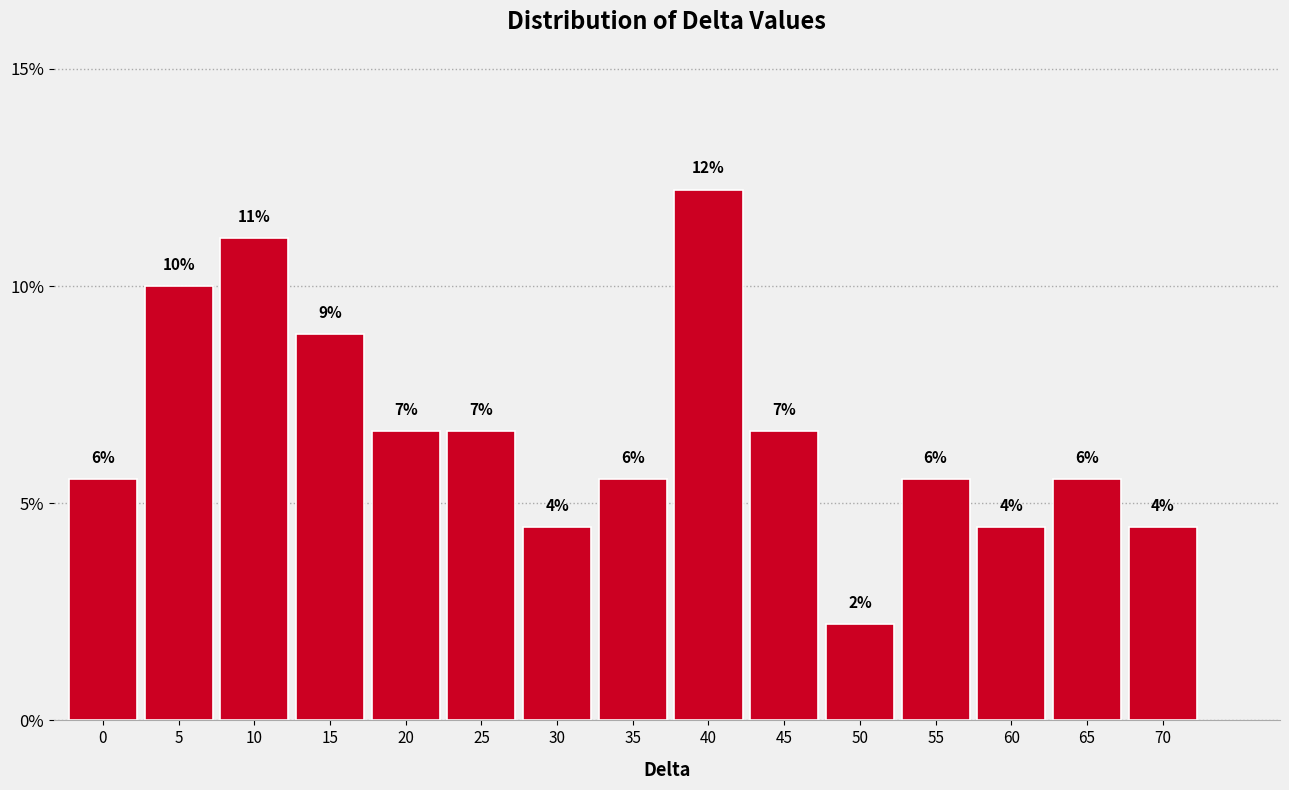

How many bars are there in total?

15